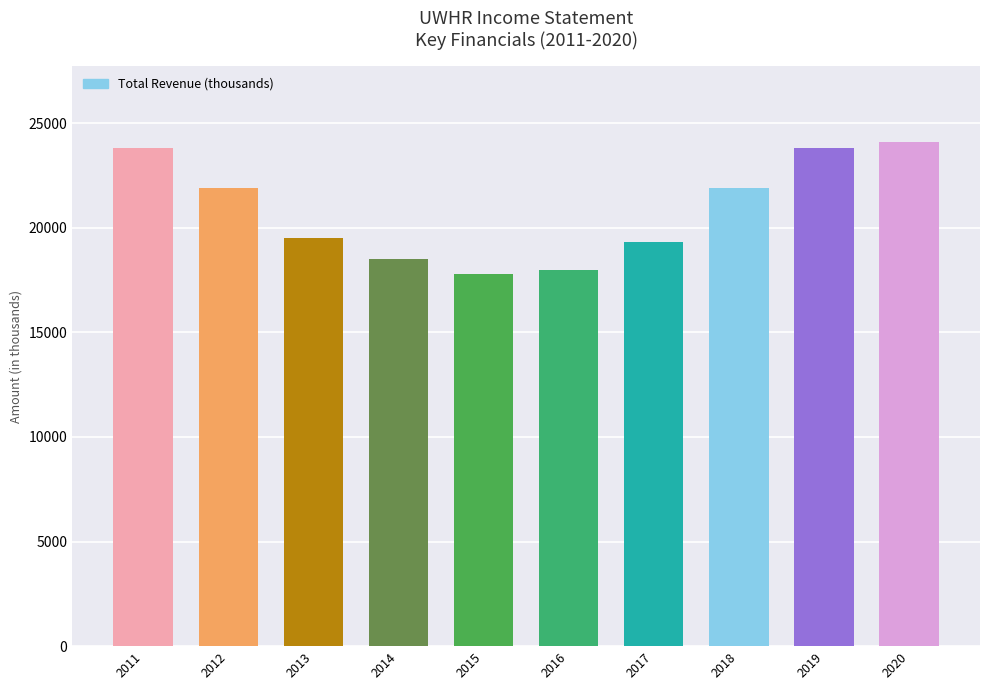

What is the ratio of the value at 2012 to the value at 2017?

1.1